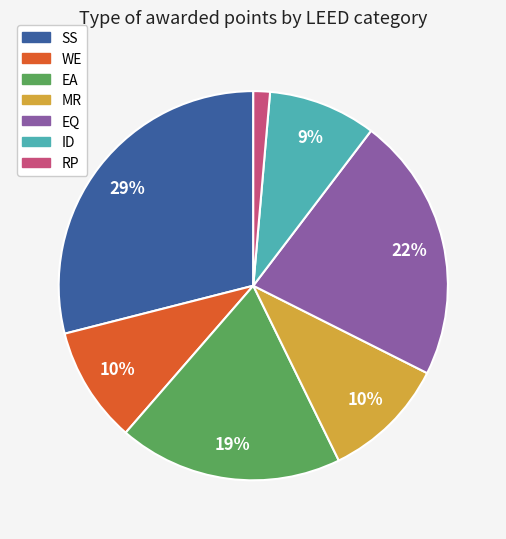

To the nearest percent, what is the difference between the largest and smallest slice percentages?

28%